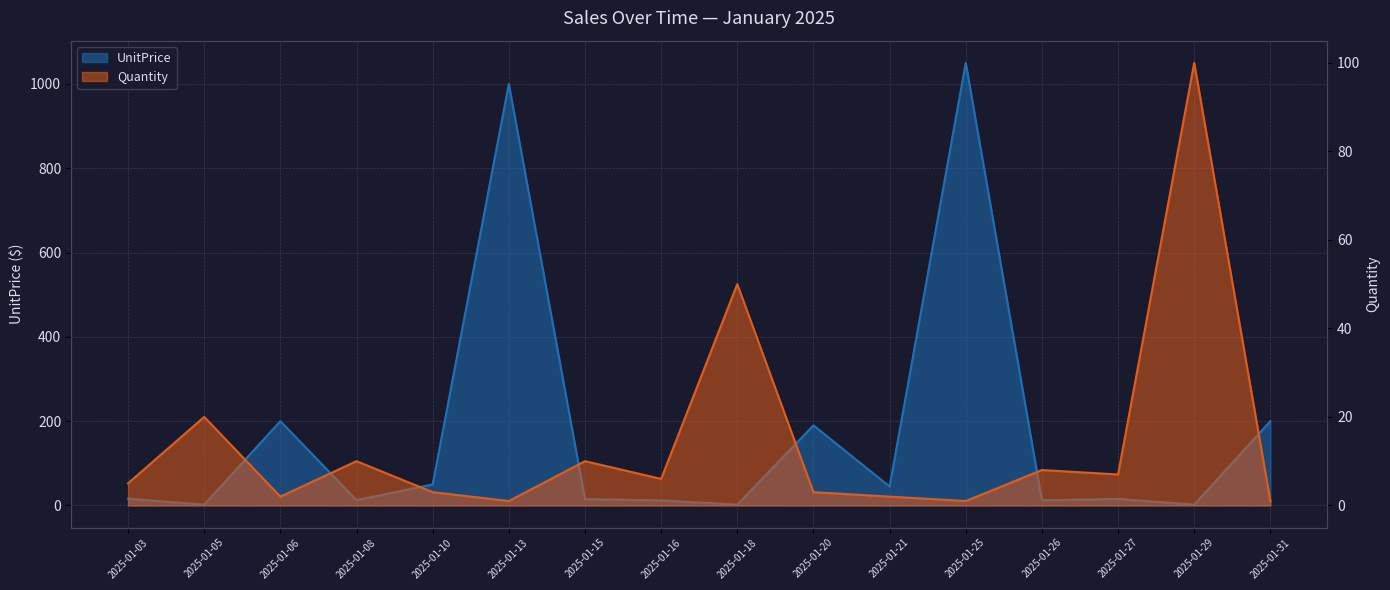

Rank the series by their maximum value, from highest to lowest.

UnitPrice, Quantity